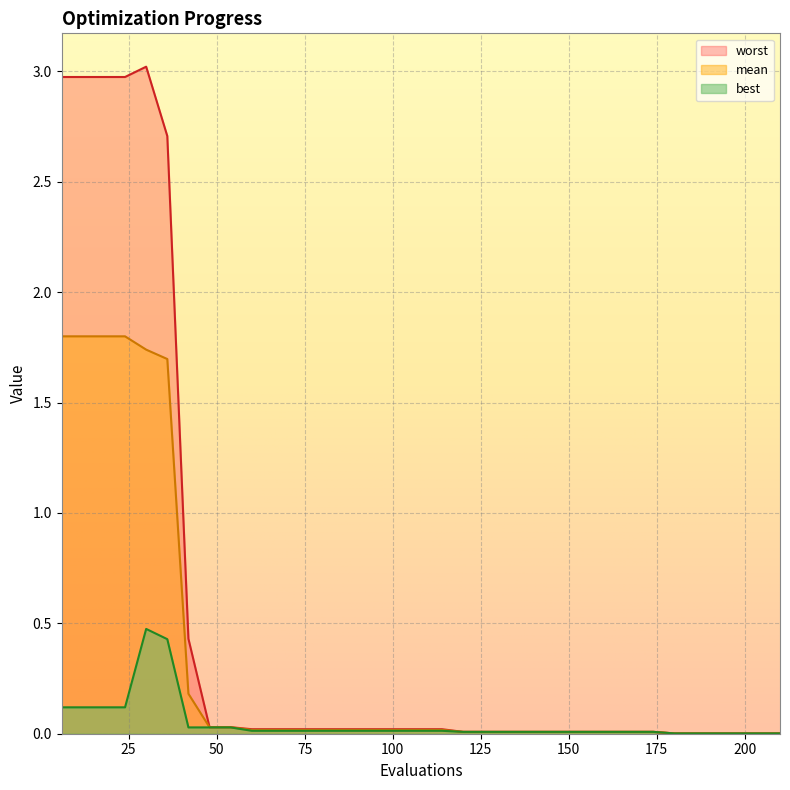

True or false: mean and best intersect in this chart.

False